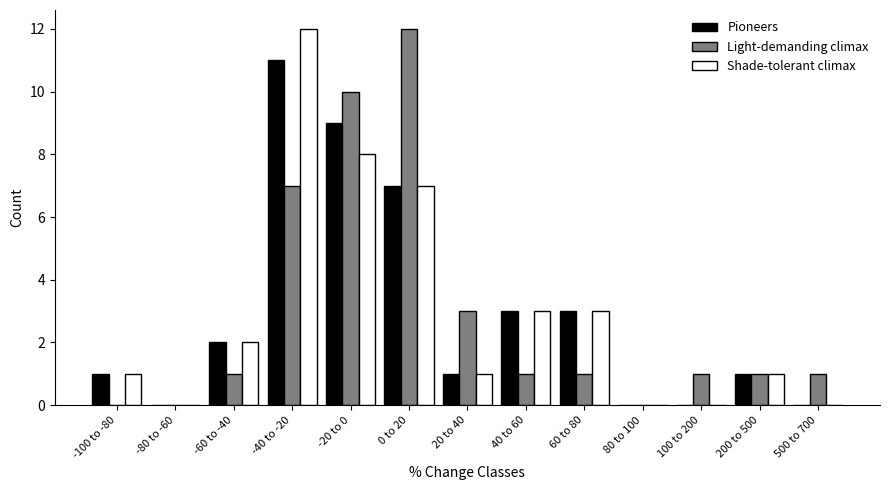

The Pioneers series shows -6 at -80 to -60. True or false?

False